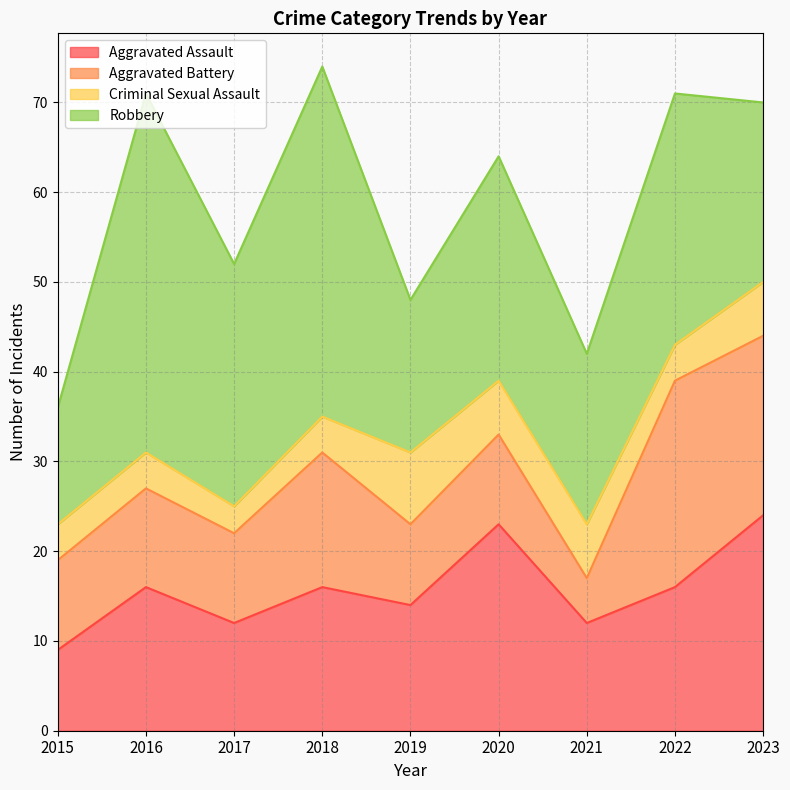

True or false: Aggravated Battery and Robbery intersect in this chart.

False